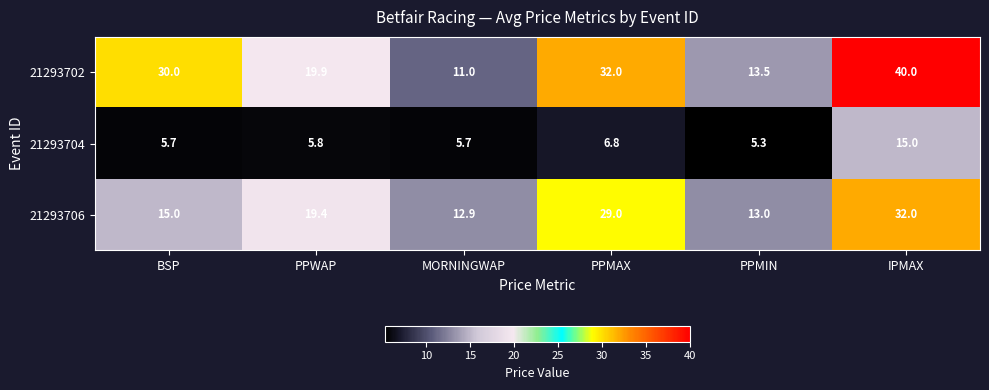

How many data points does each series have?

6